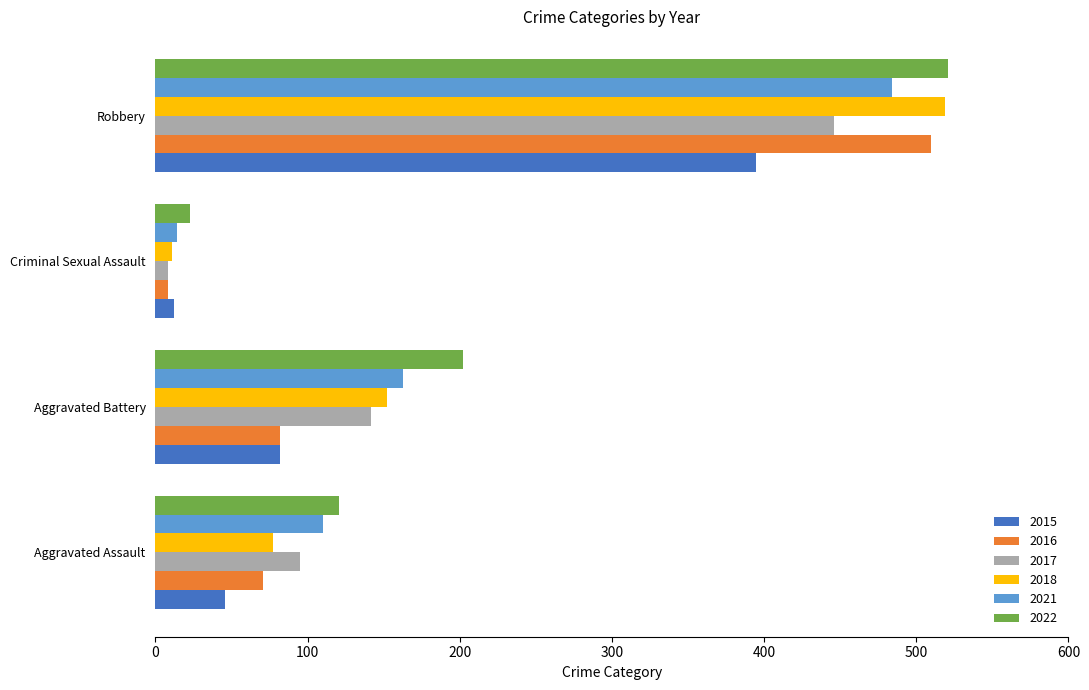

What is the difference between the 2018 values at Aggravated Battery and Aggravated Assault?

75